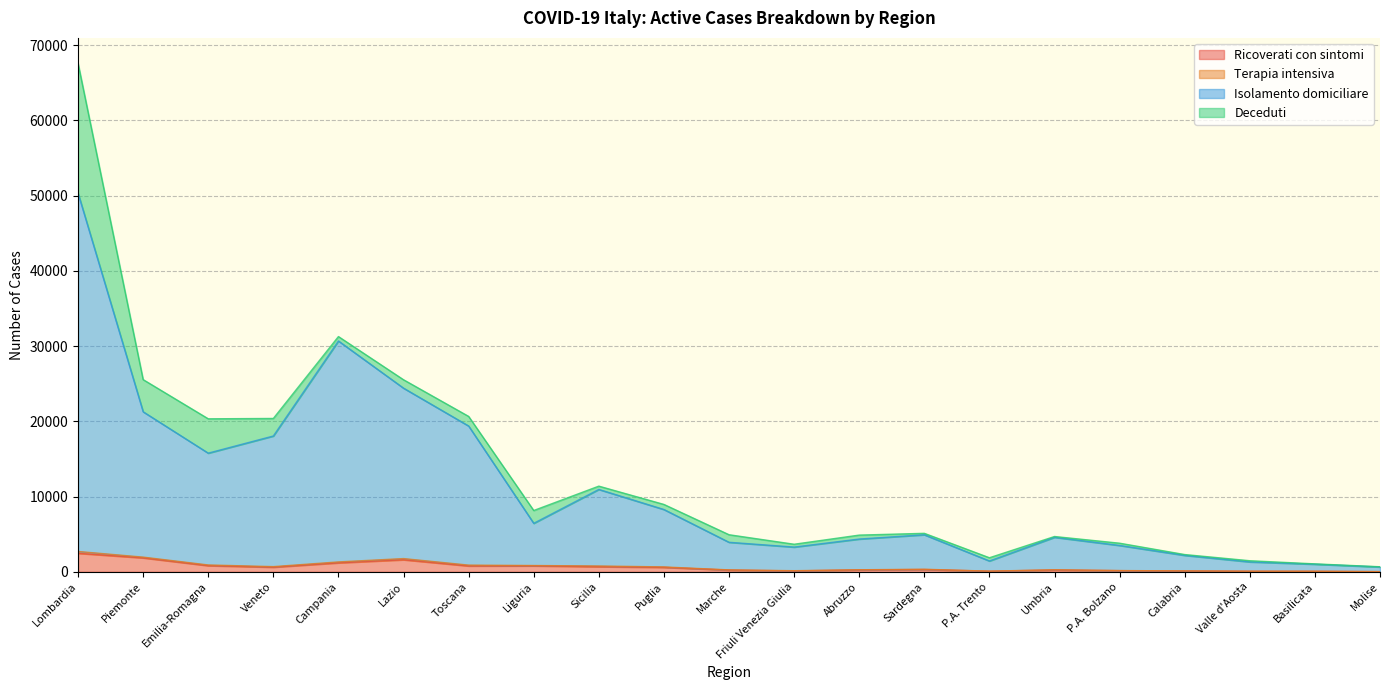

What value does the Isolamento domiciliare series have at Calabria, to the nearest 100?

2200